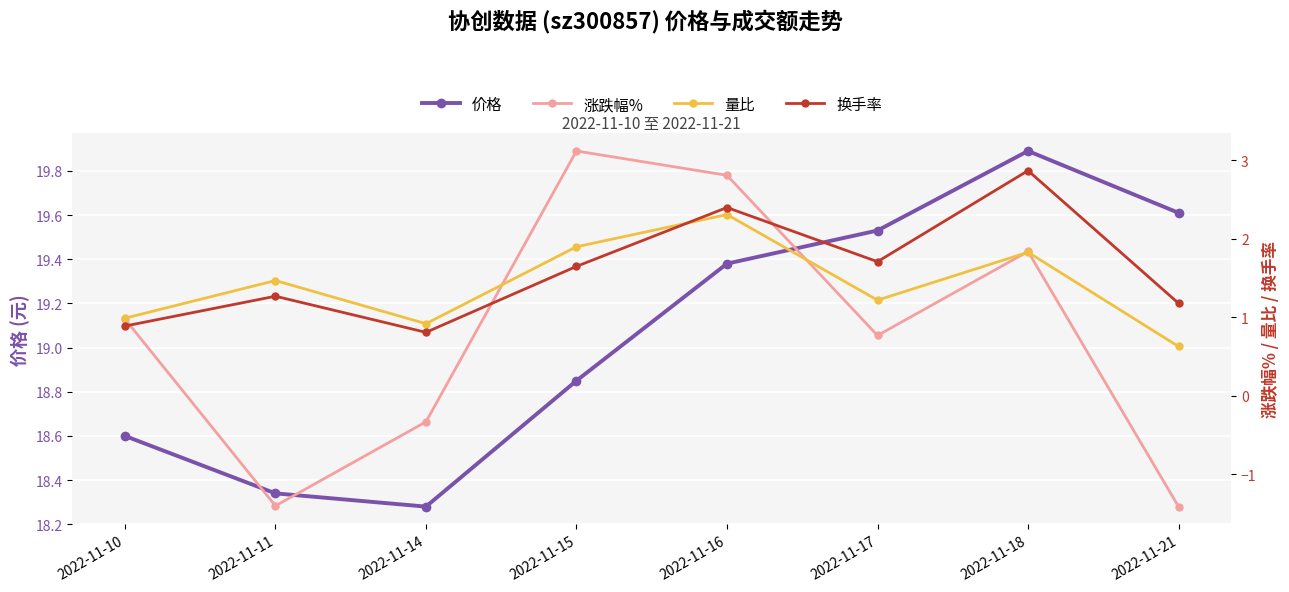

Rank the series by their maximum value, from highest to lowest.

价格, 涨跌幅%, 换手率, 量比